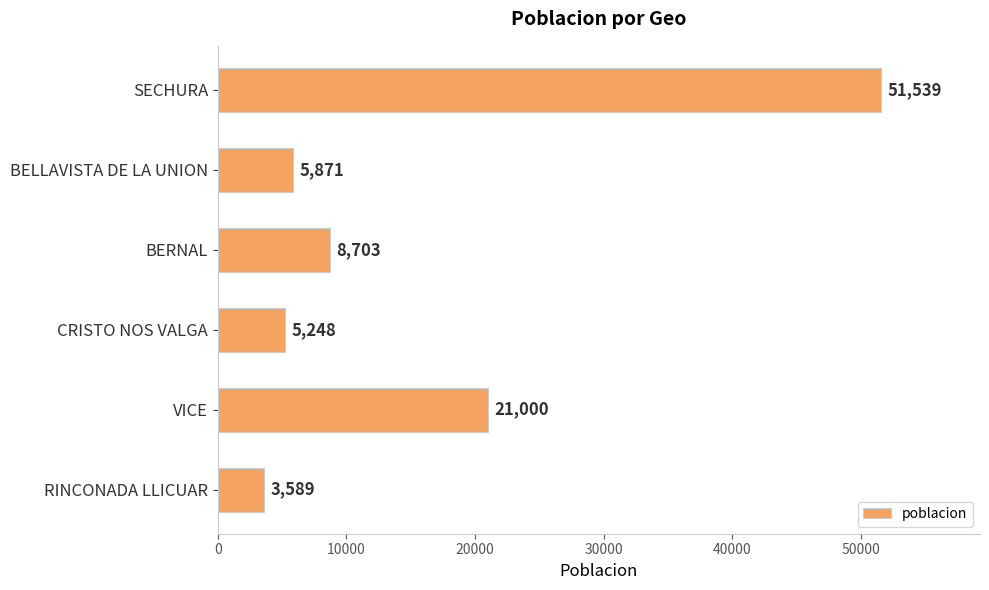

Does the chart contain any negative values?

No